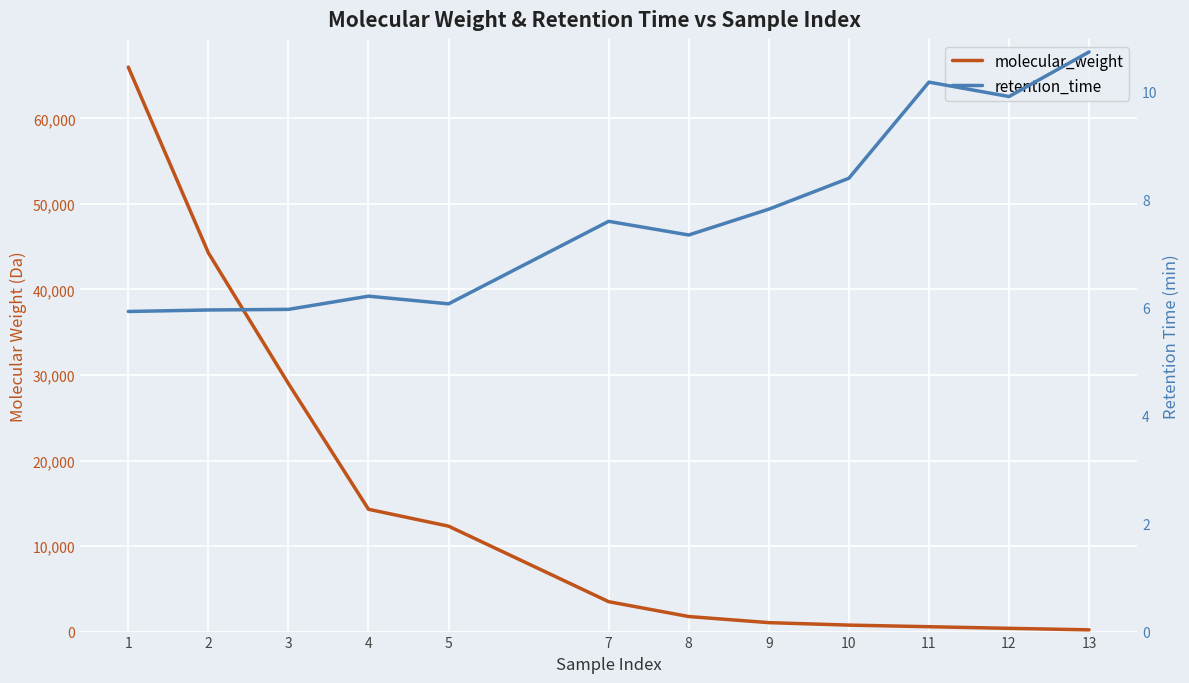

True or false: retention_time and molecular_weight intersect in this chart.

False